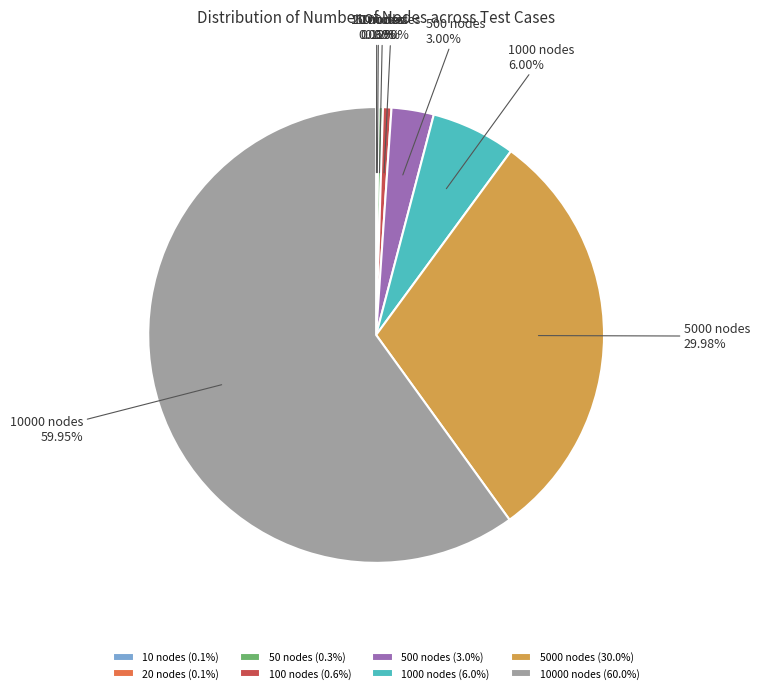

Do 100 nodes and 1000 nodes together represent more than half of the pie?

No